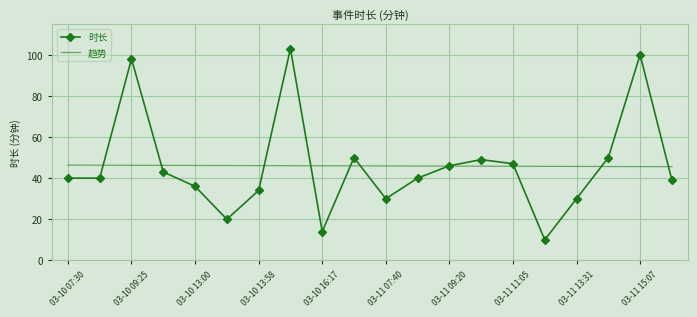

What is the highest value of the 时长 series?

103.0